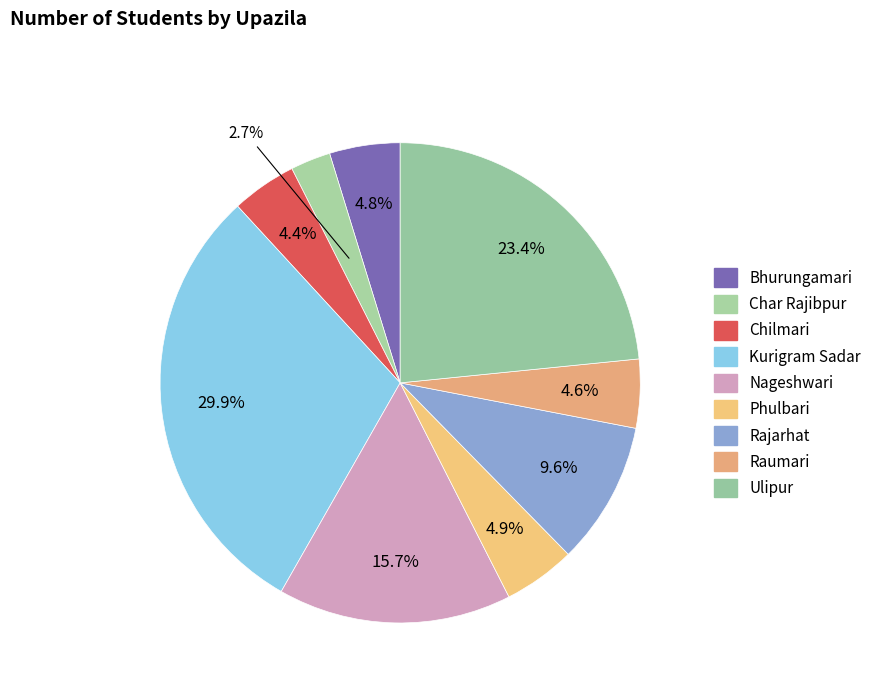

Count the number of slices in the pie.

9